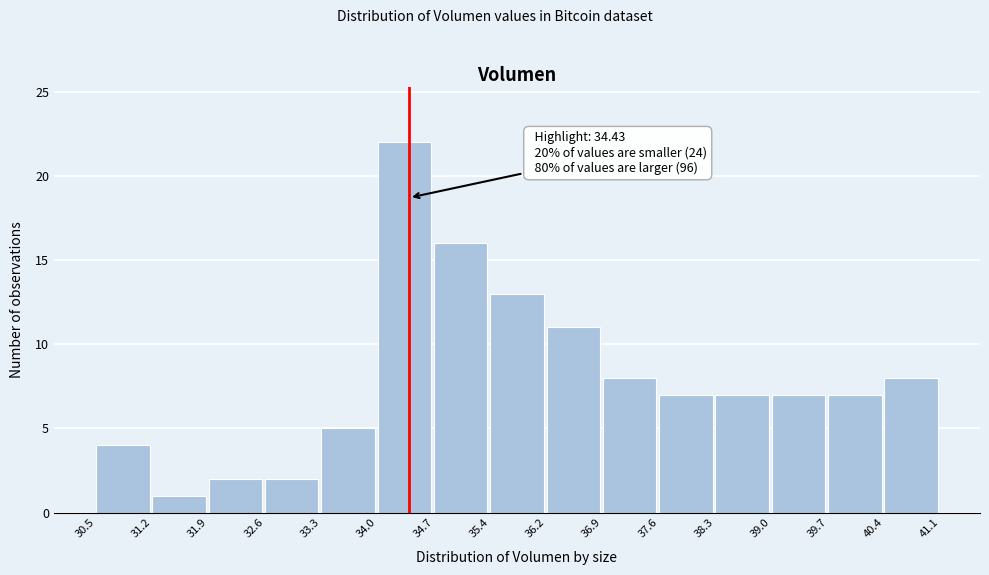

Over which range of the x-axis is the bar tallest?

34.0 to 34.7